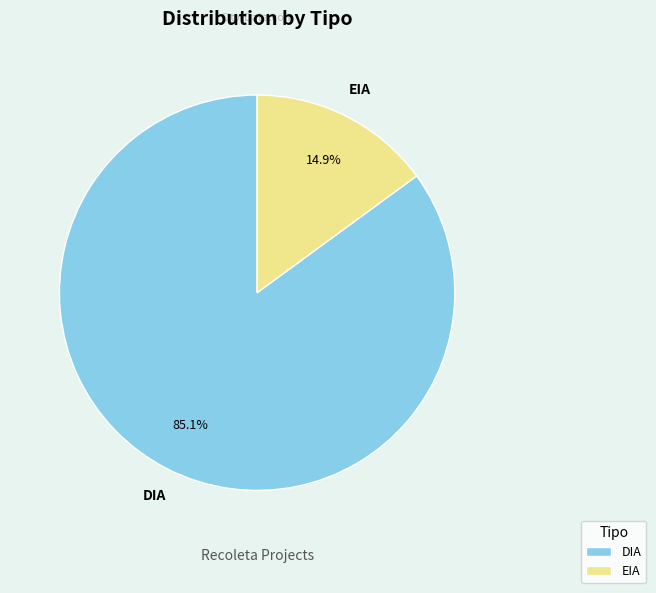

Which slice is the largest?

DIA